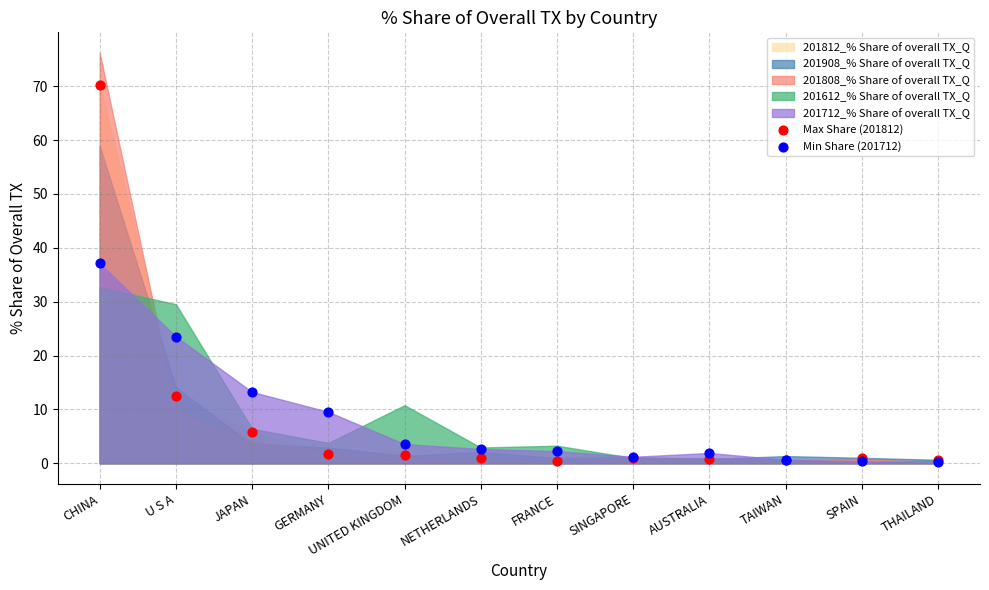

Across all series, what Y value is closest to 35?

37.1